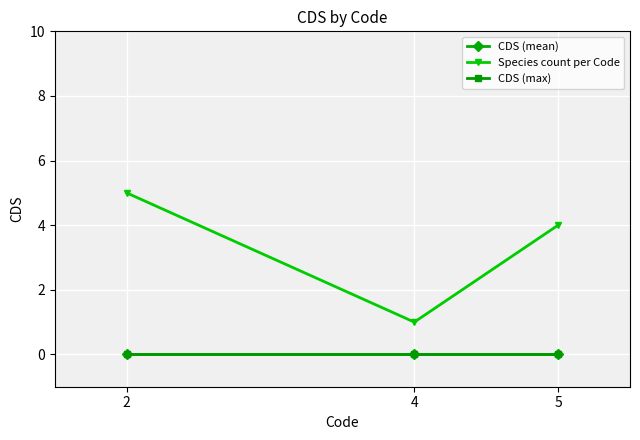

Count the Species count per Code values in the range 1 to 5.

3